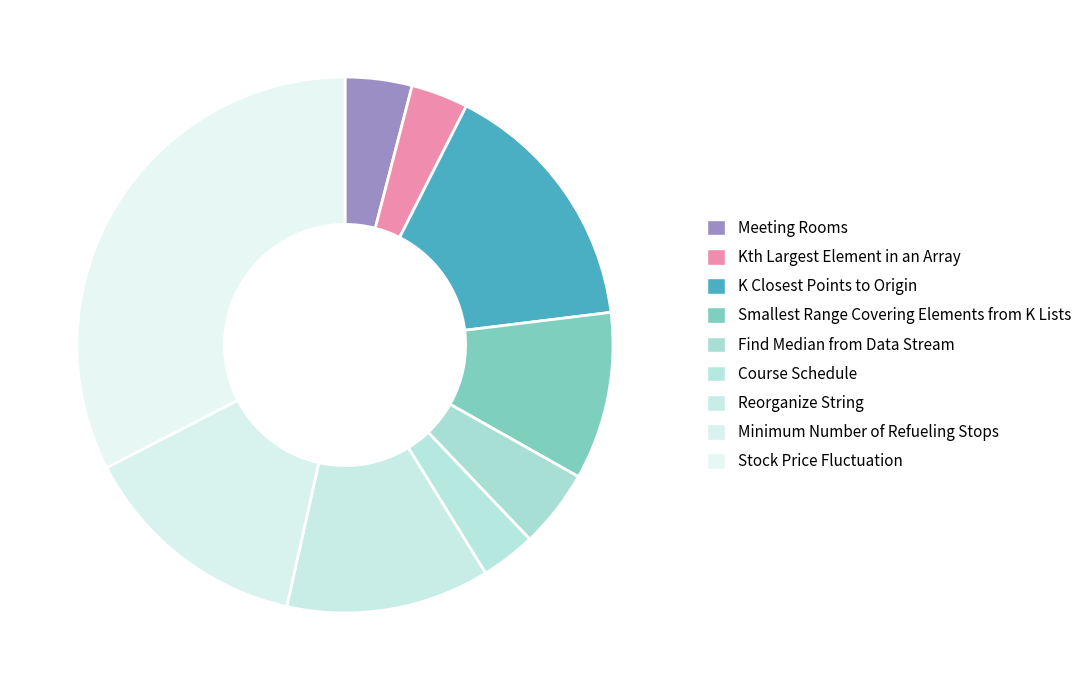

How many slices are in this pie chart?

9